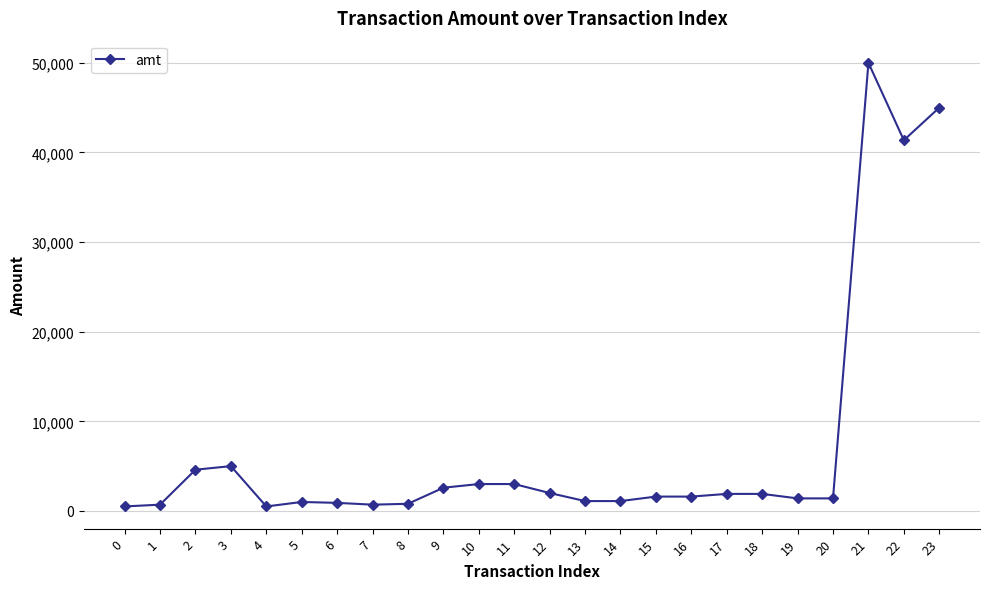

Is it true that the value at 22 is 41366.2?

True